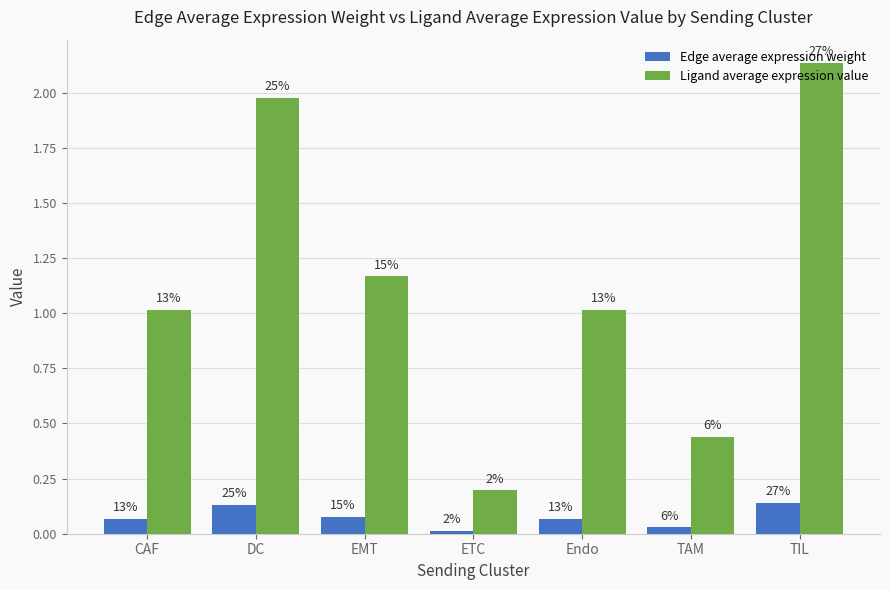

Rank the series by their average value, from lowest to highest.

Edge average expression weight, Ligand average expression value